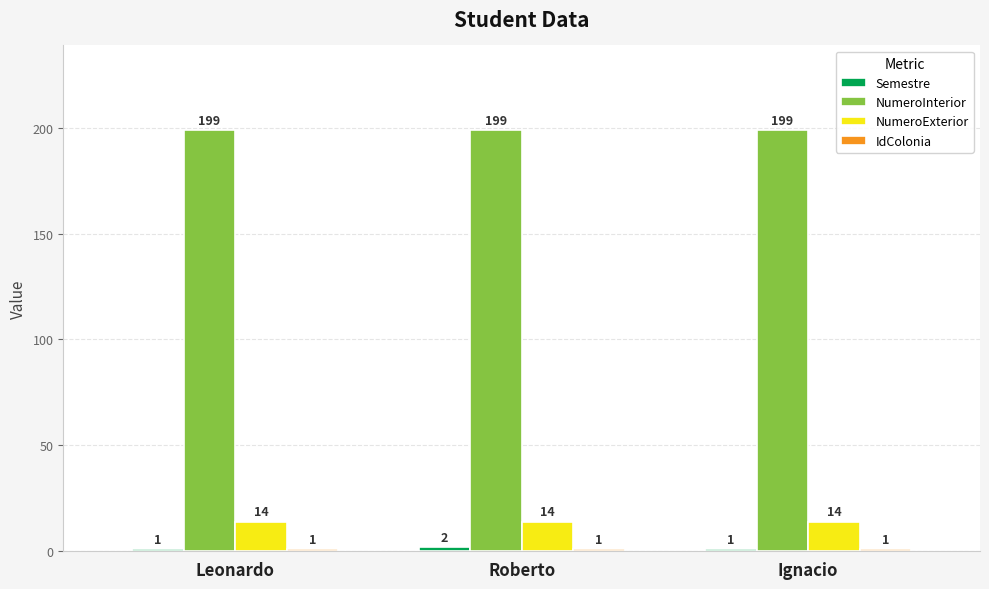

How many bars are there in each group?

4